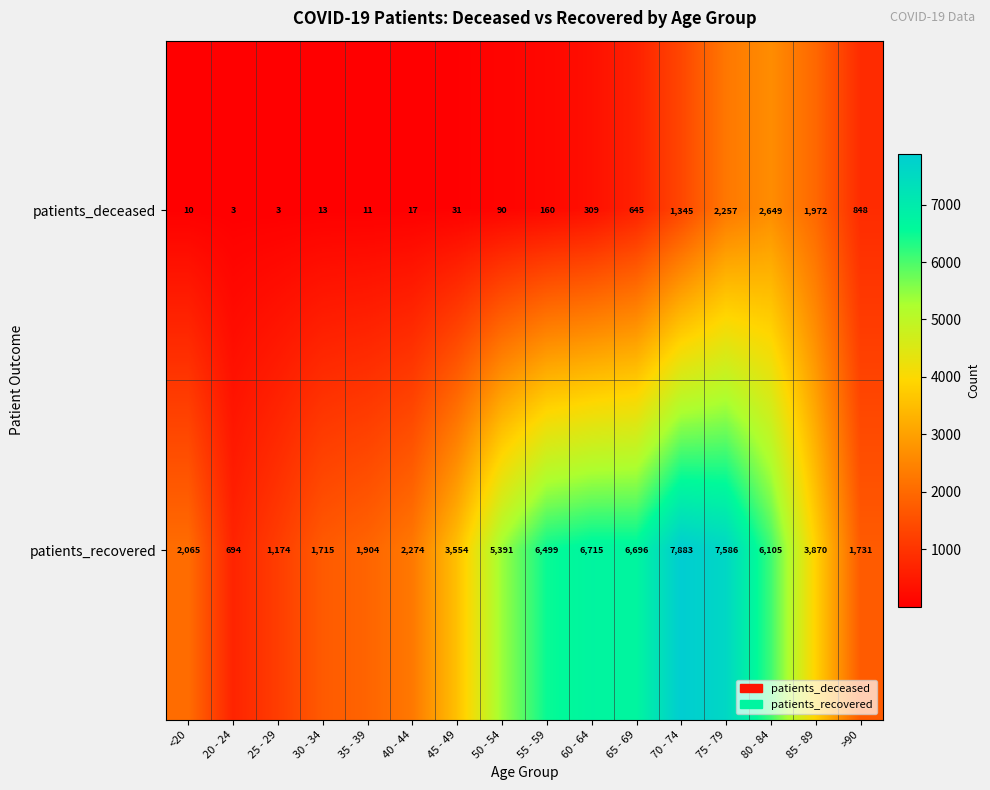

Between 25 - 29 and 65 - 69, which series saw the biggest shift?

patients_recovered